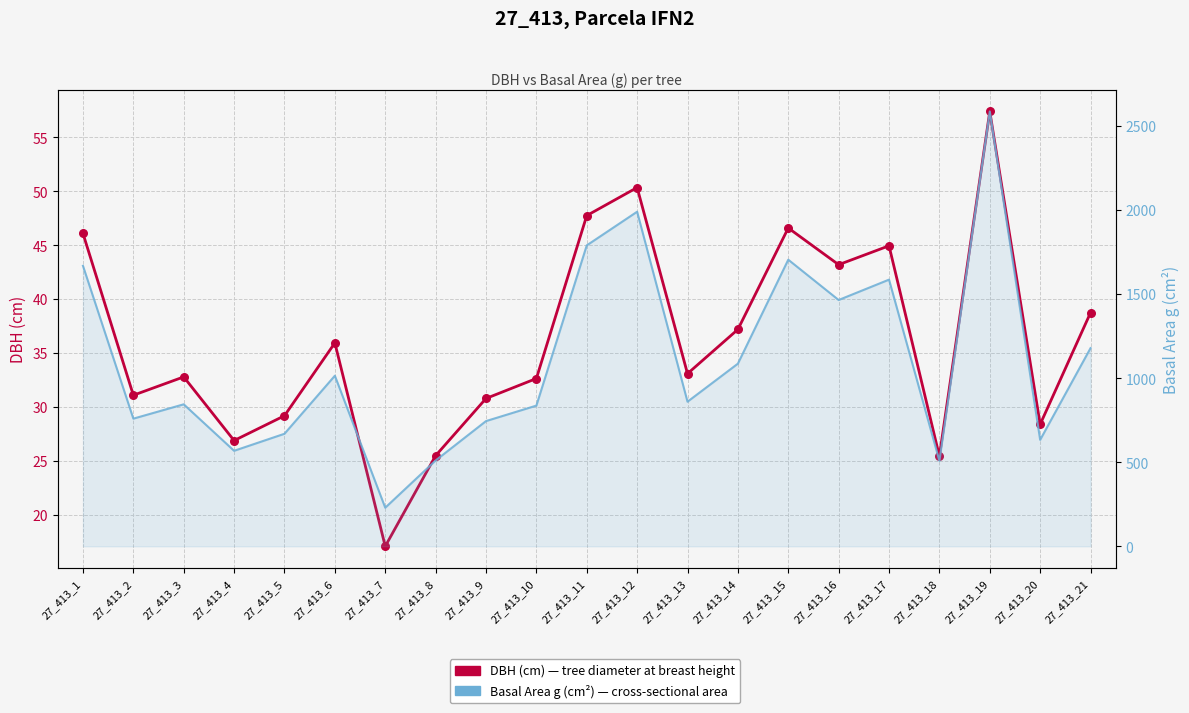

Is the value of DBH (cm) at 27_413_6 greater than the value of Basal Area g (cm²) at 27_413_14?

No